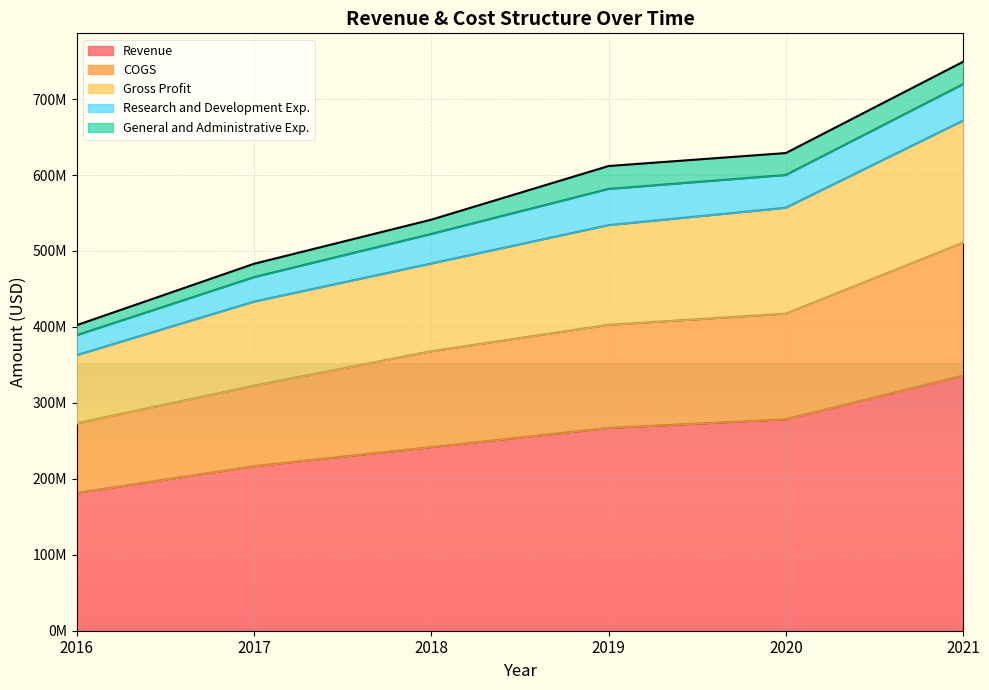

What are all the series names shown in the legend?

Revenue, COGS, Gross Profit, Research and Development Exp., General and Administrative Exp.